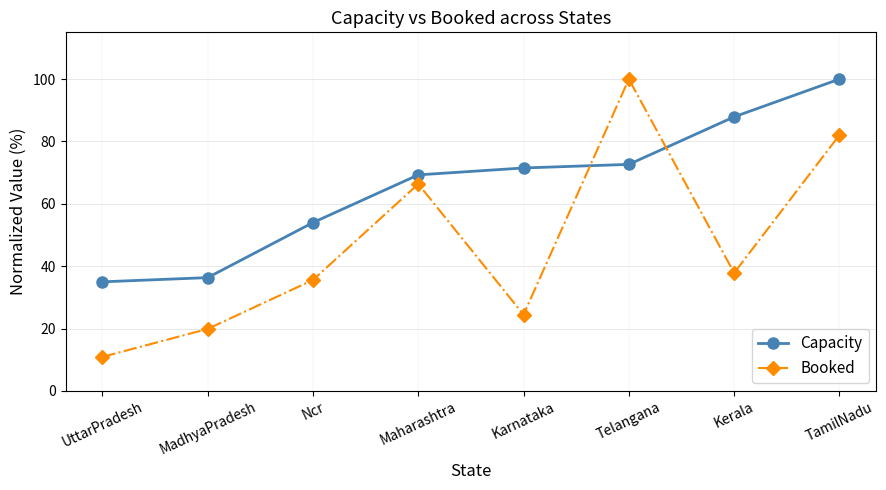

What is the label of the 6th point from the left?

Telangana